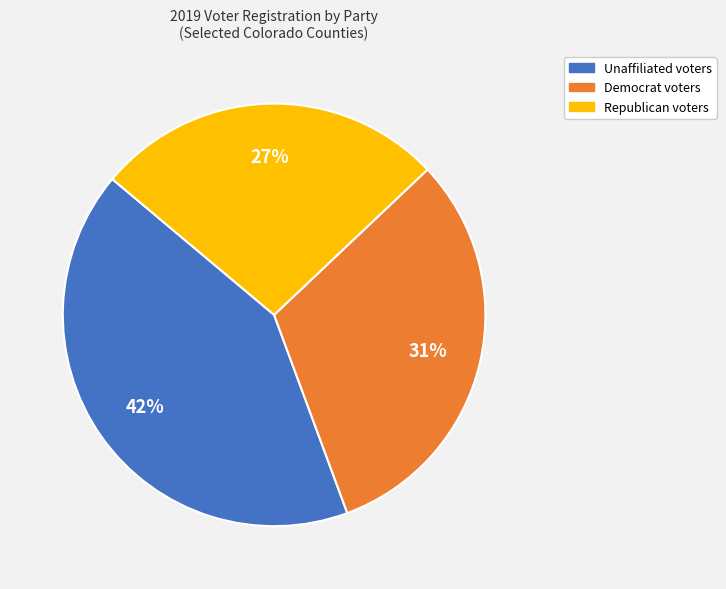

To the nearest percent, what is the difference between the largest and smallest slice percentages?

15%